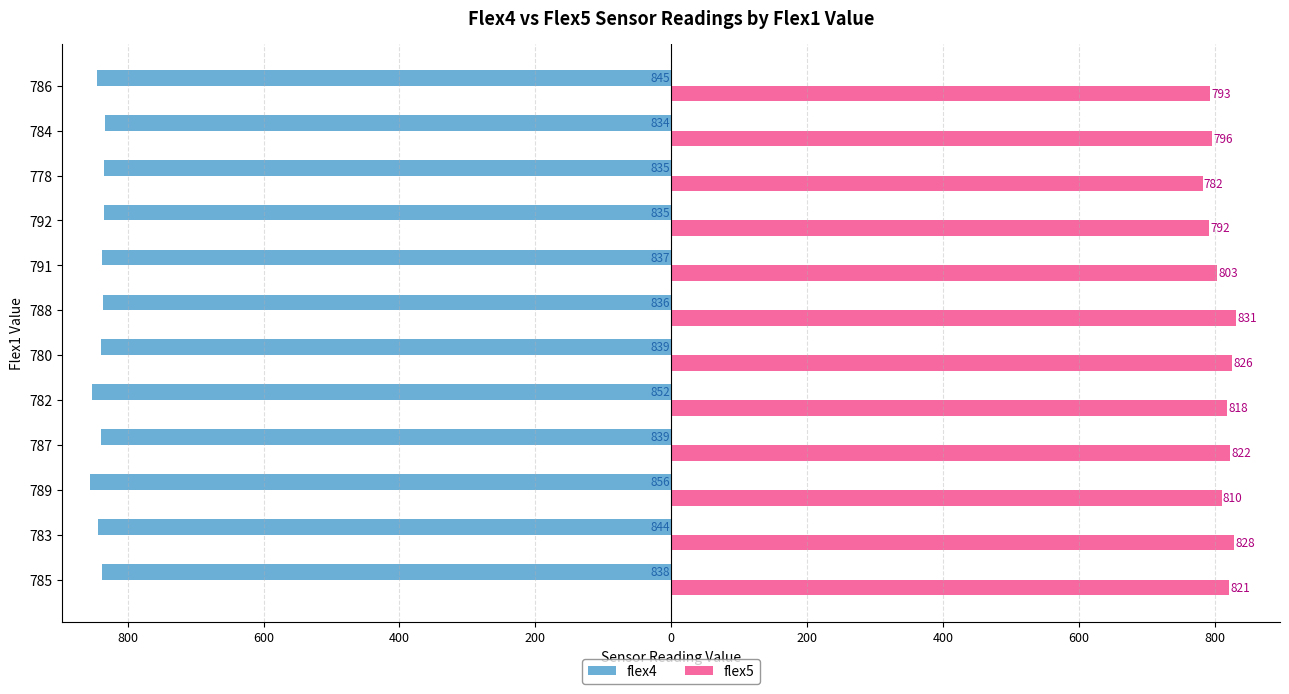

What are all the series names shown in the legend?

flex4, flex5